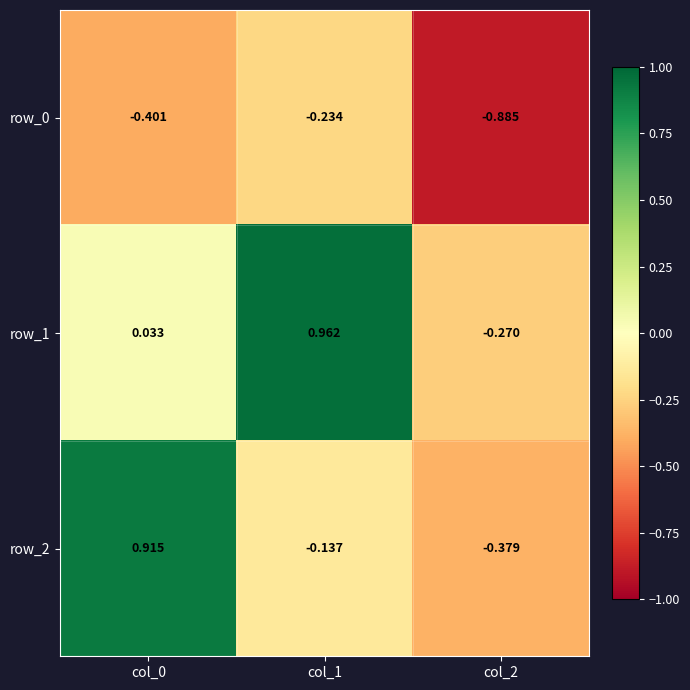

Is the value of row_0 at col_2 greater than the value of row_2 at col_0?

No